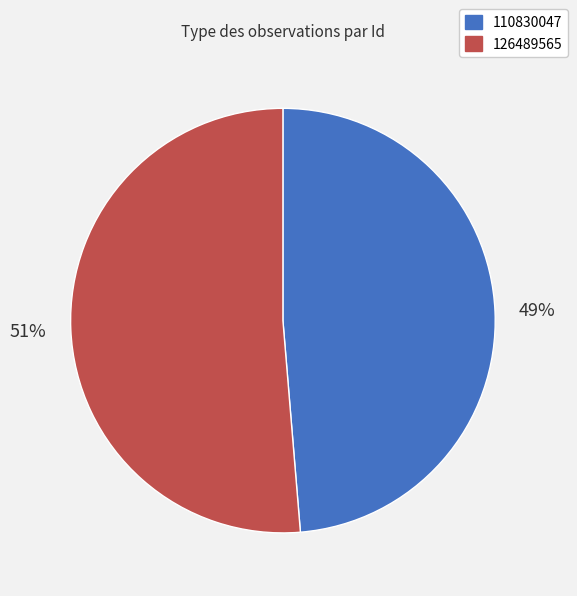

To the nearest percent, what percentage of the pie is 110830047?

49%